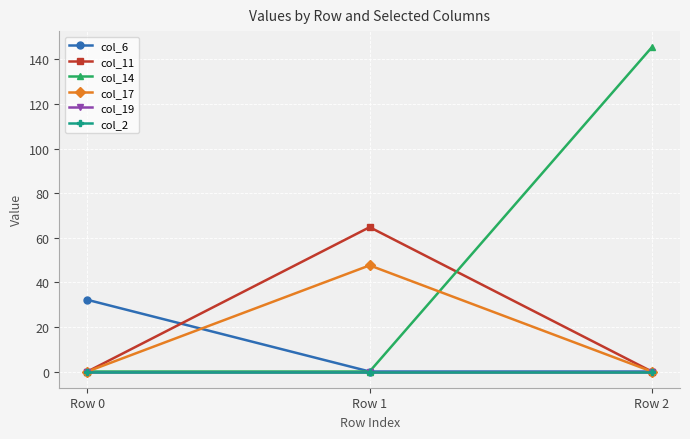

The value of col_17 at Row 0 is 17.1. True or false?

False